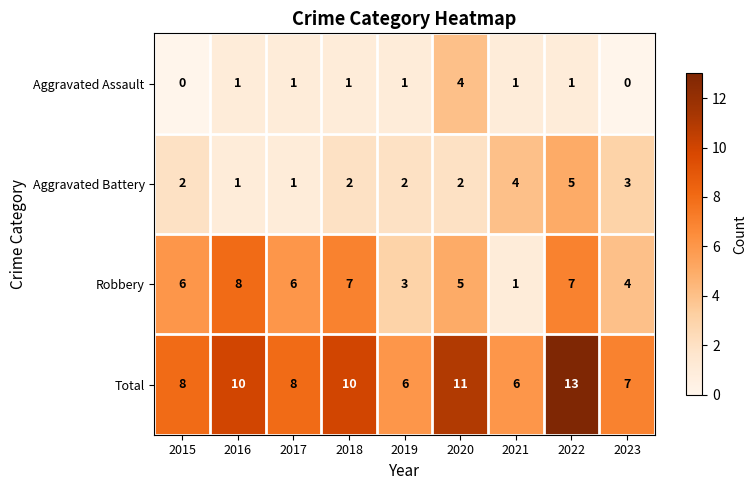

What is the sum of all Aggravated Battery values?

22